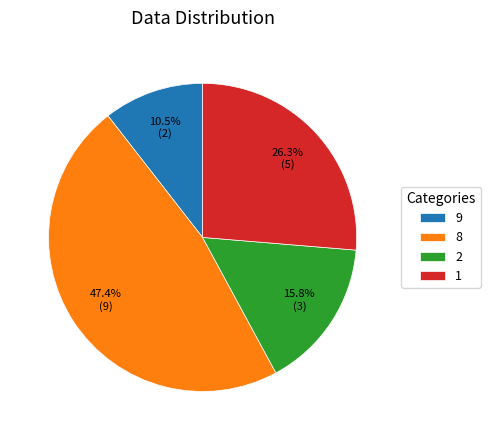

What percentage do 2 and 8 together represent?

63.2%